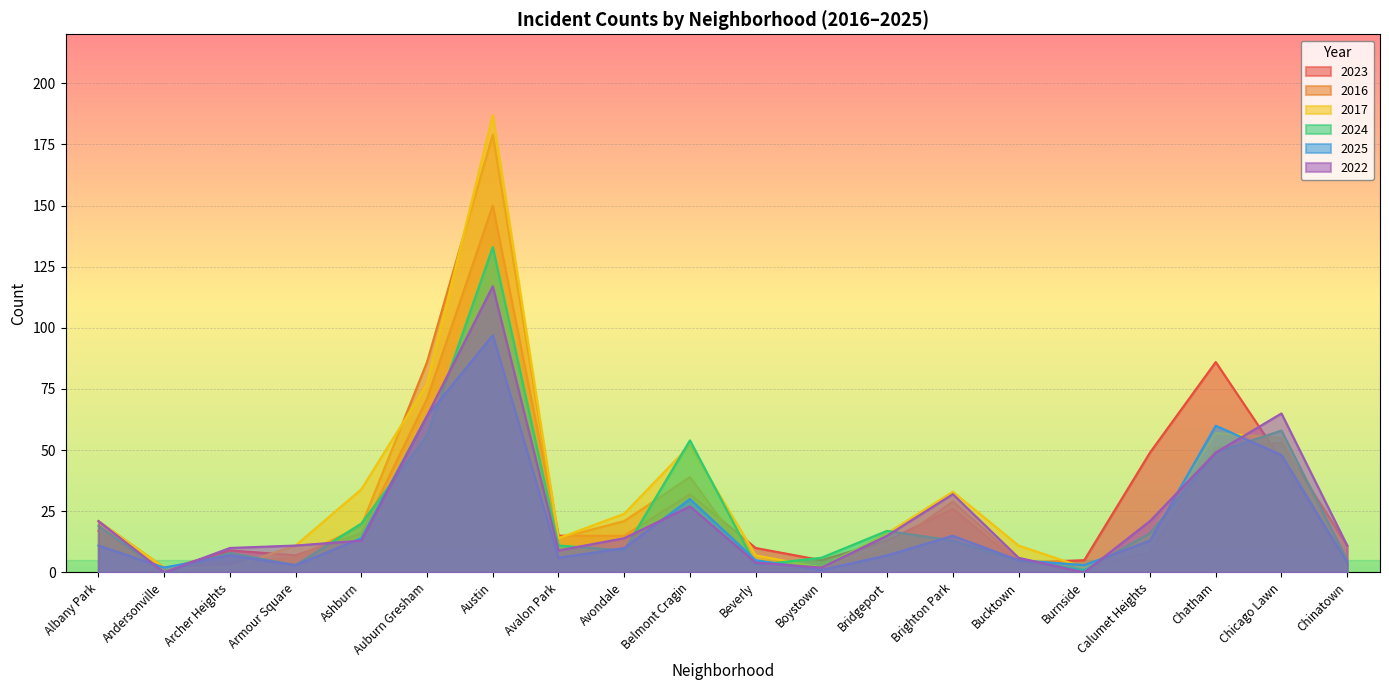

What is the difference between the 2025 values at Austin and Chicago Lawn?

49